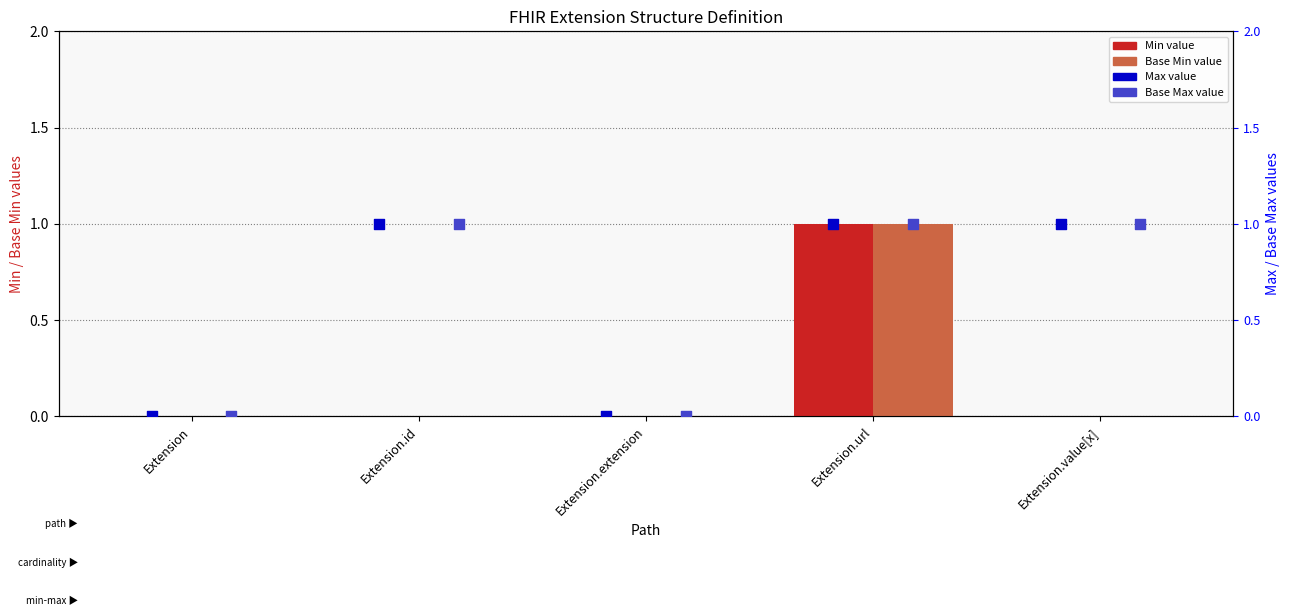

Which series has the widest spread of Y values?

Min